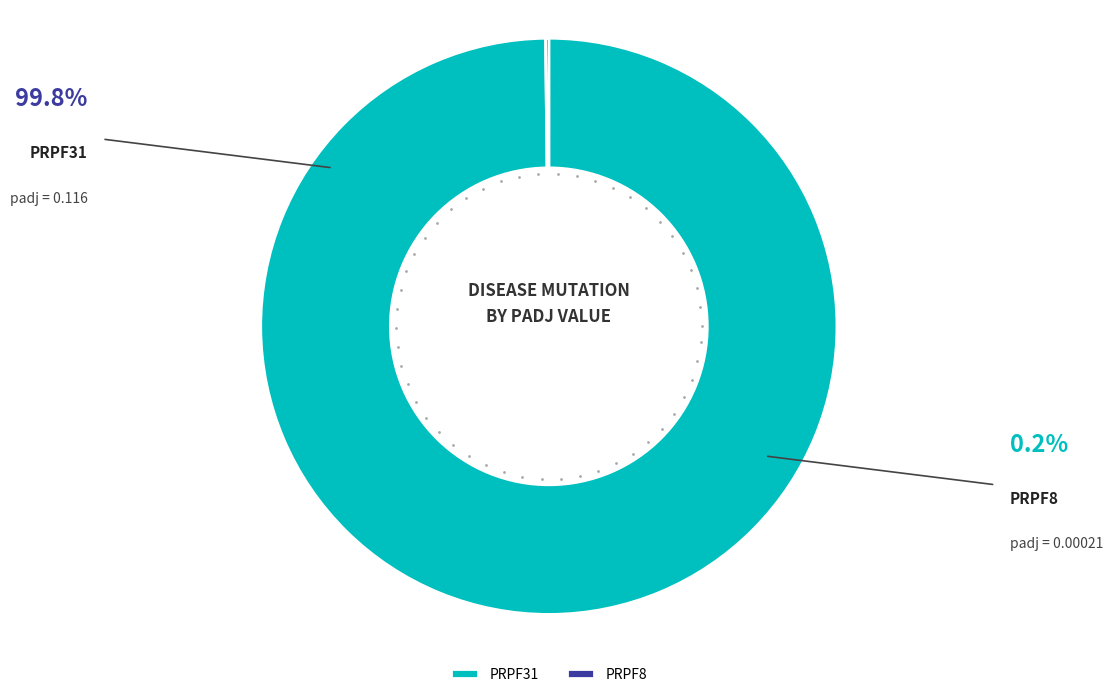

How many segments does this pie chart have?

2